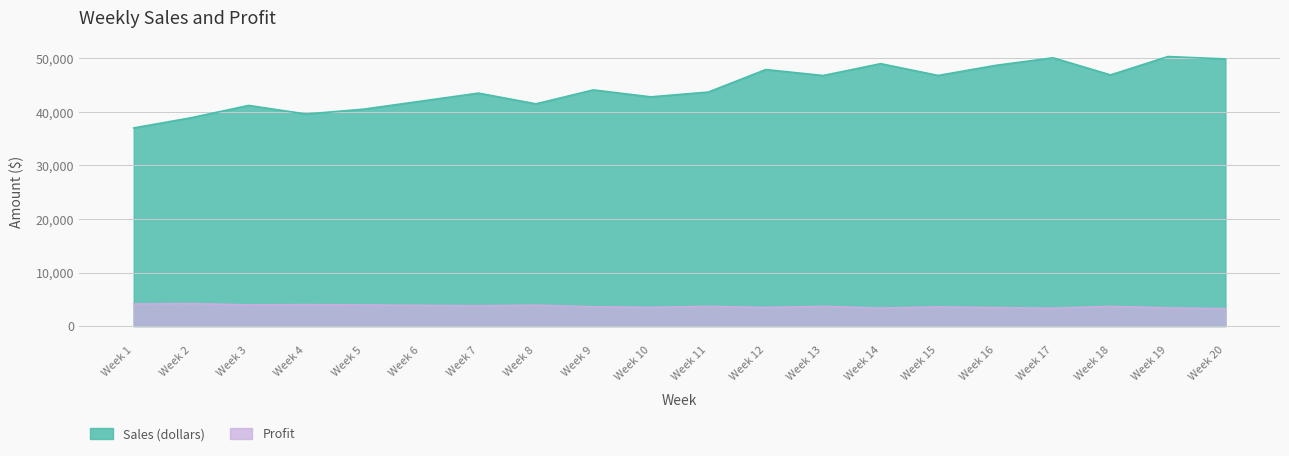

What is the average value of the Sales (dollars) series?

44560